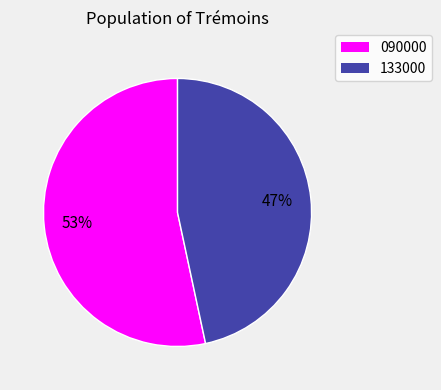

Is there a majority slice in this chart?

Yes